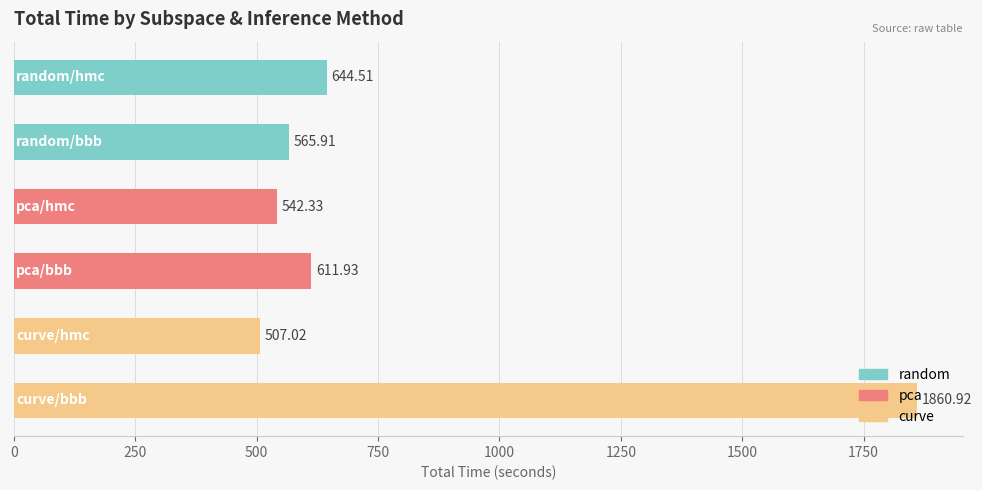

What is the difference between the second highest and minimum values?

137.5